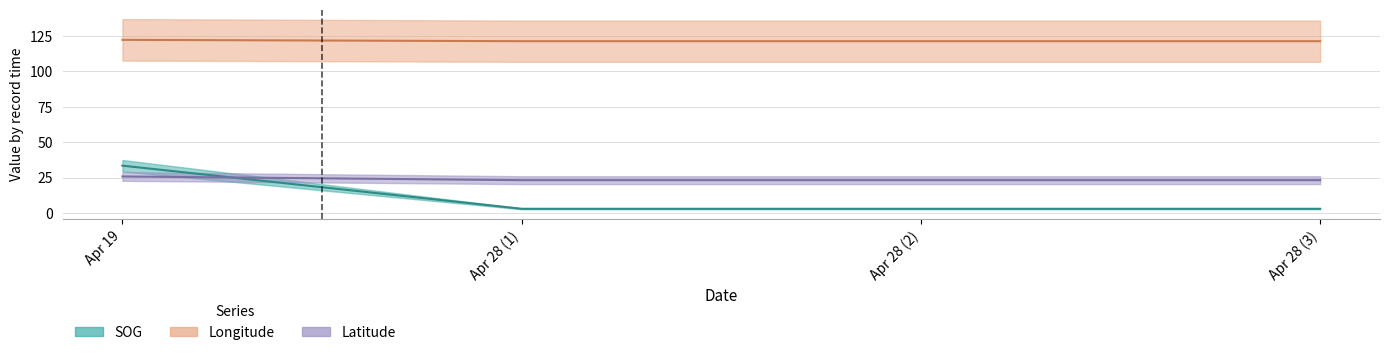

Which series has the largest total across all categories?

Longitude